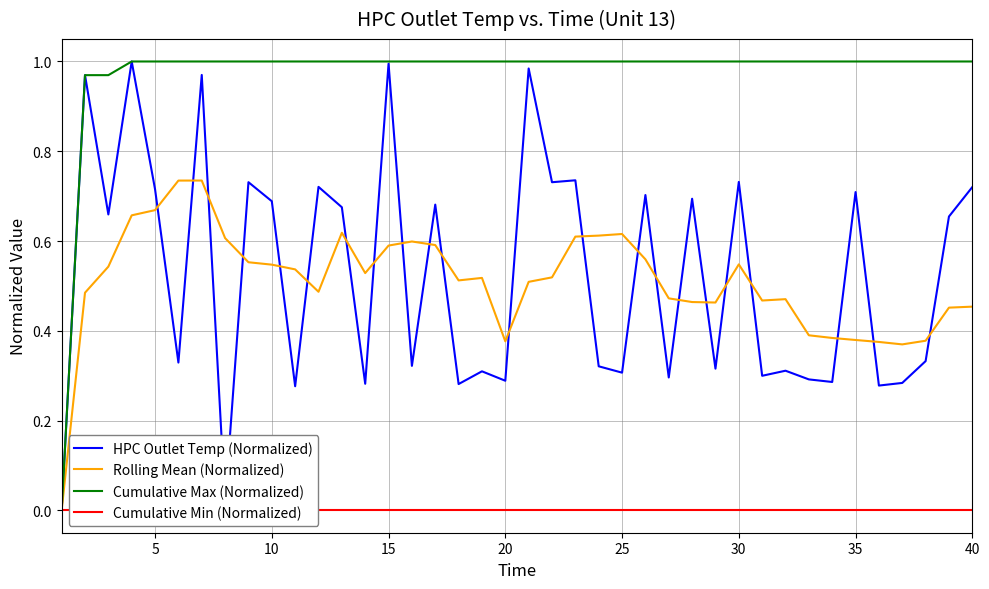

Count the number of categories in the chart.

40